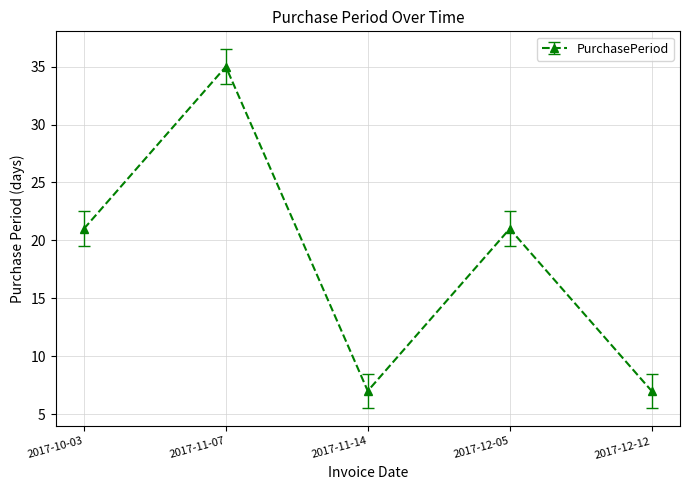

Is it true that the value at 2017-11-14 is 2?

False